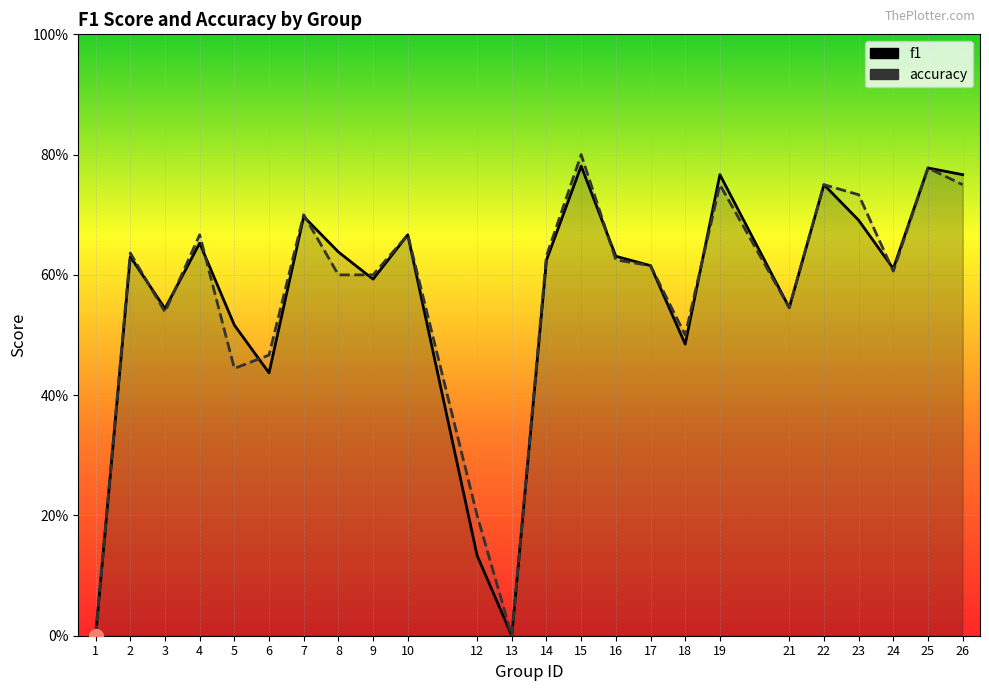

Rank the series at 1 from lowest to highest value.

f1, accuracy